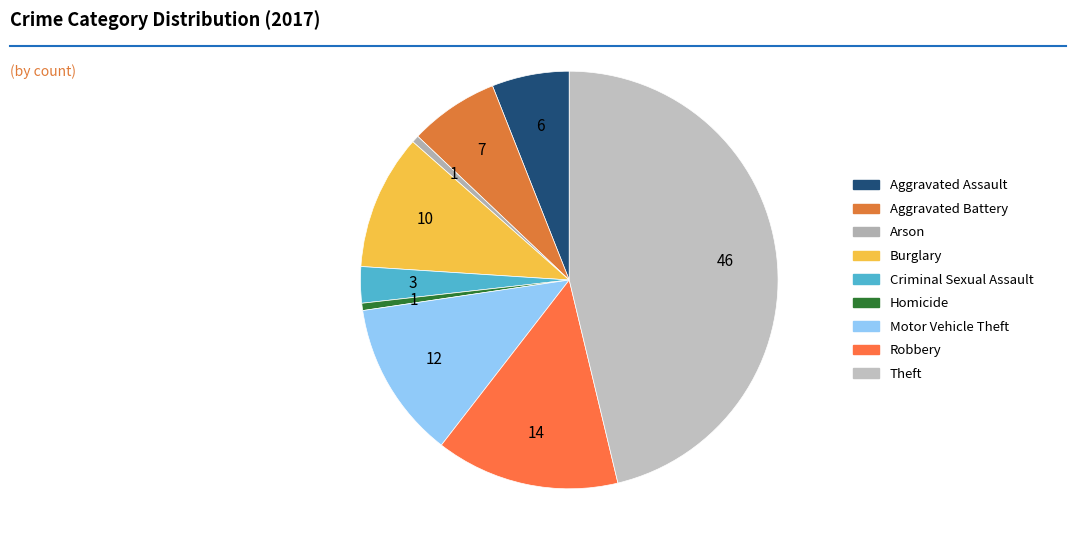

Is it true that Aggravated Battery is 16% of the pie?

False